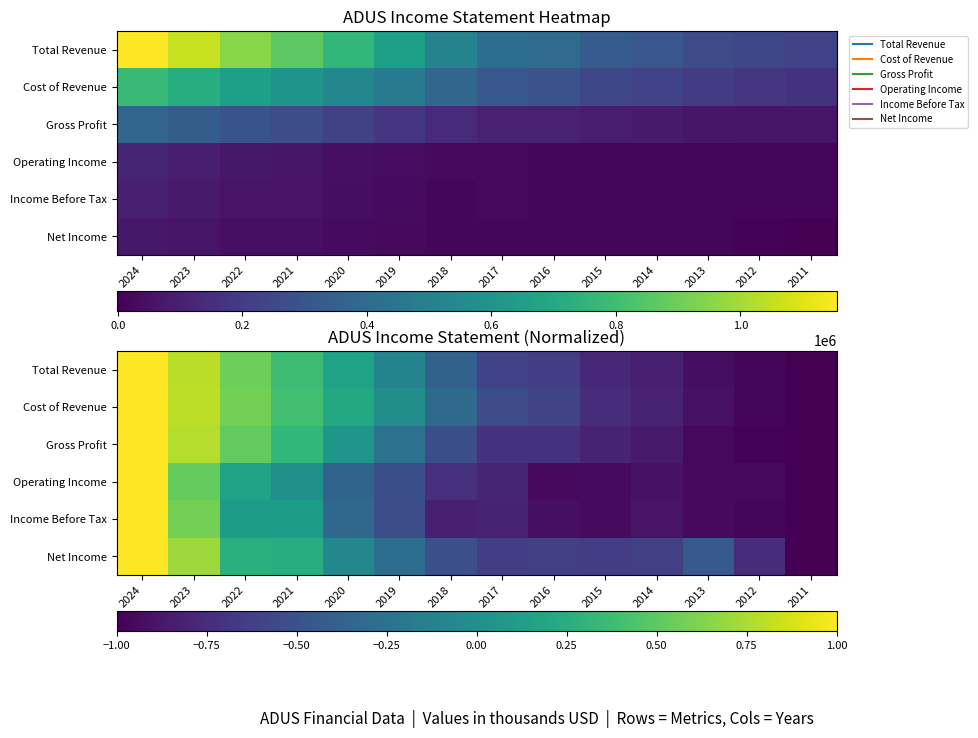

What is the total value across all series at 2023?

4.2